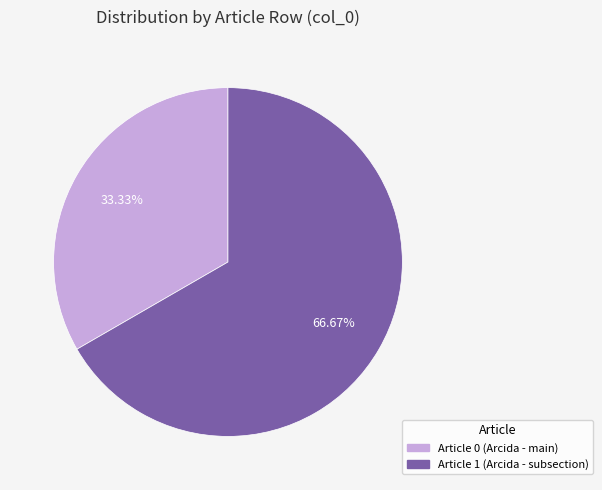

Combined, do Article 0 (Arcida - main) and Article 1 (Arcida - subsection) account for over 50%?

Yes